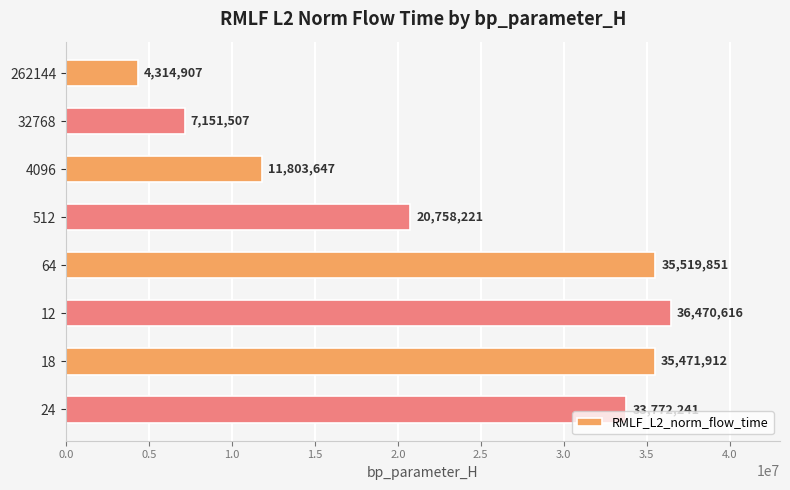

Between 262144 and 24, which is larger?

24